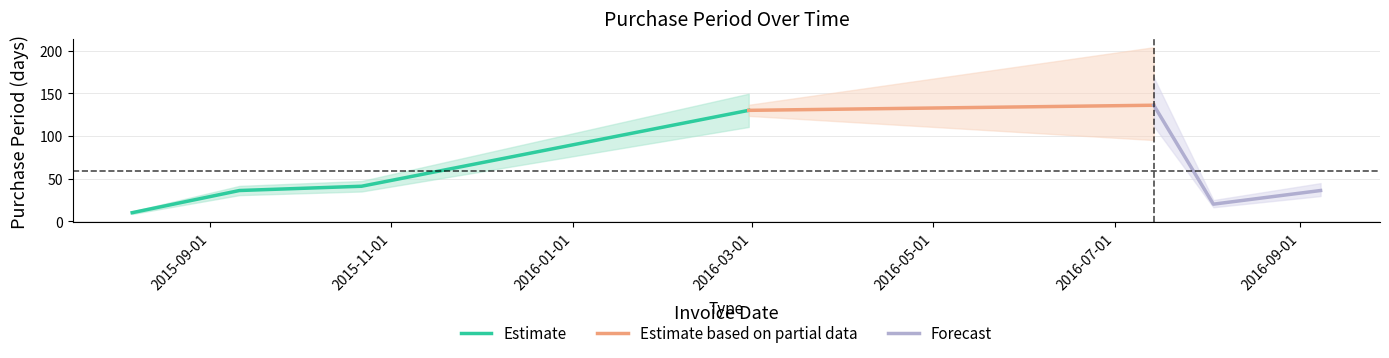

Does the chart display data point markers on the line(s)?

No